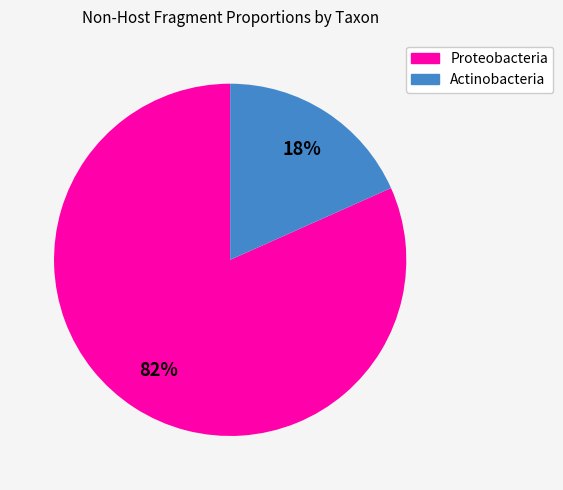

Does any single category account for the majority?

Yes